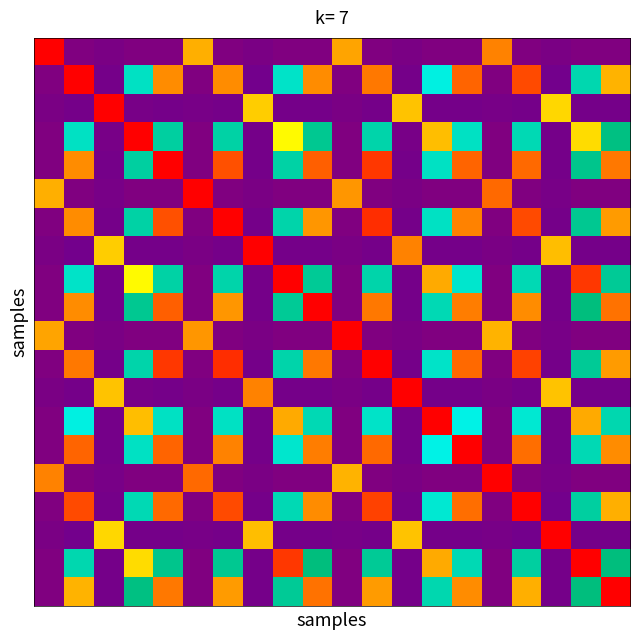

At how many categories does at least one series exceed 0?

20